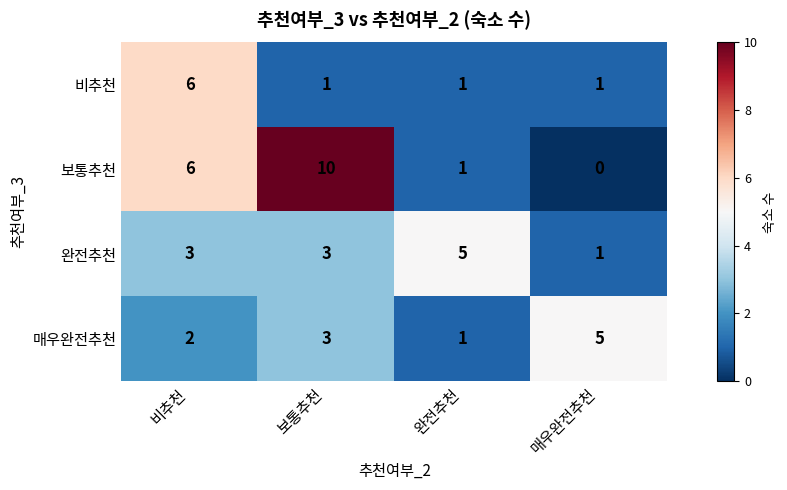

What is the sum of all 완전추천 values?

12